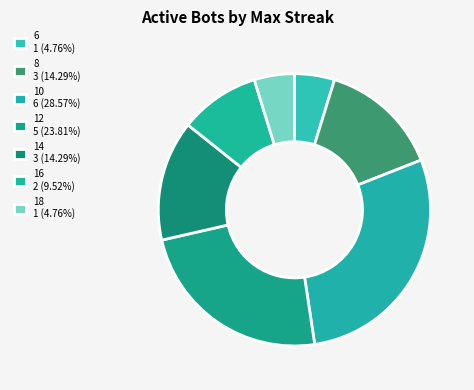

Is there any slice that represents more than half of the pie?

No